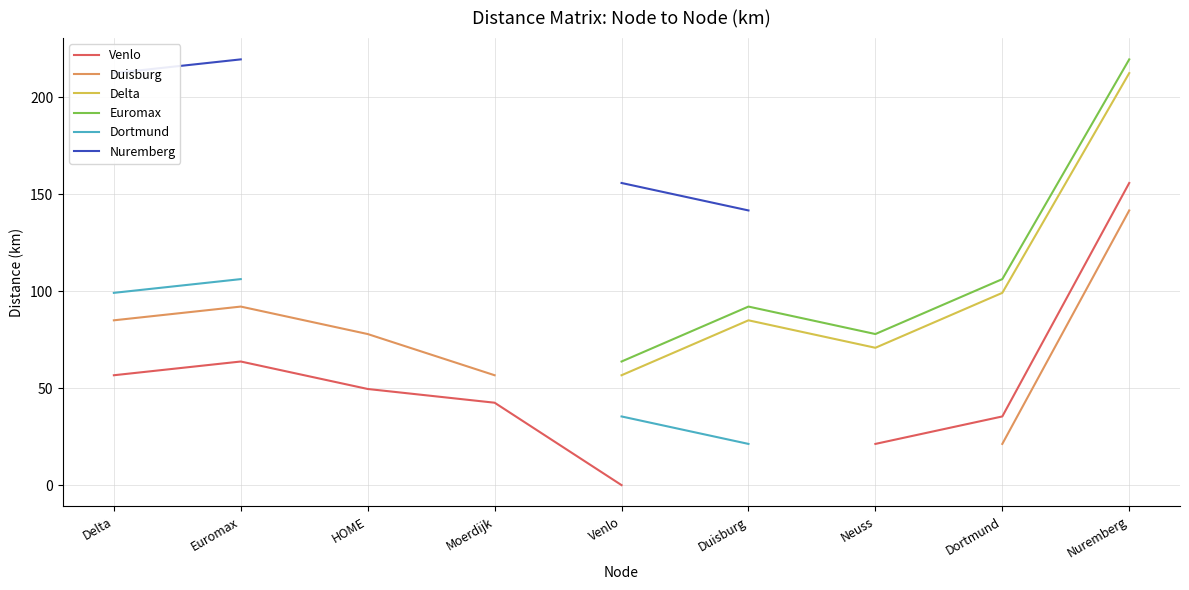

What is the difference between the maximum and minimum values in the Venlo series?

155.7